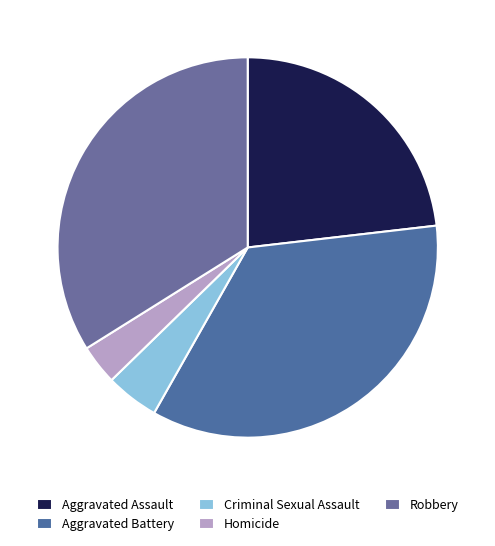

Is Aggravated Assault the majority of the pie?

No